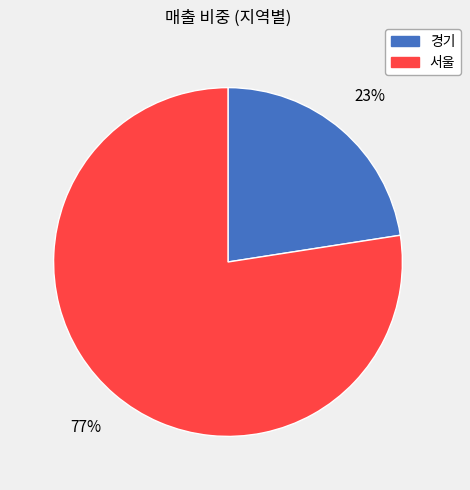

Between 서울 and 경기, which is larger?

서울